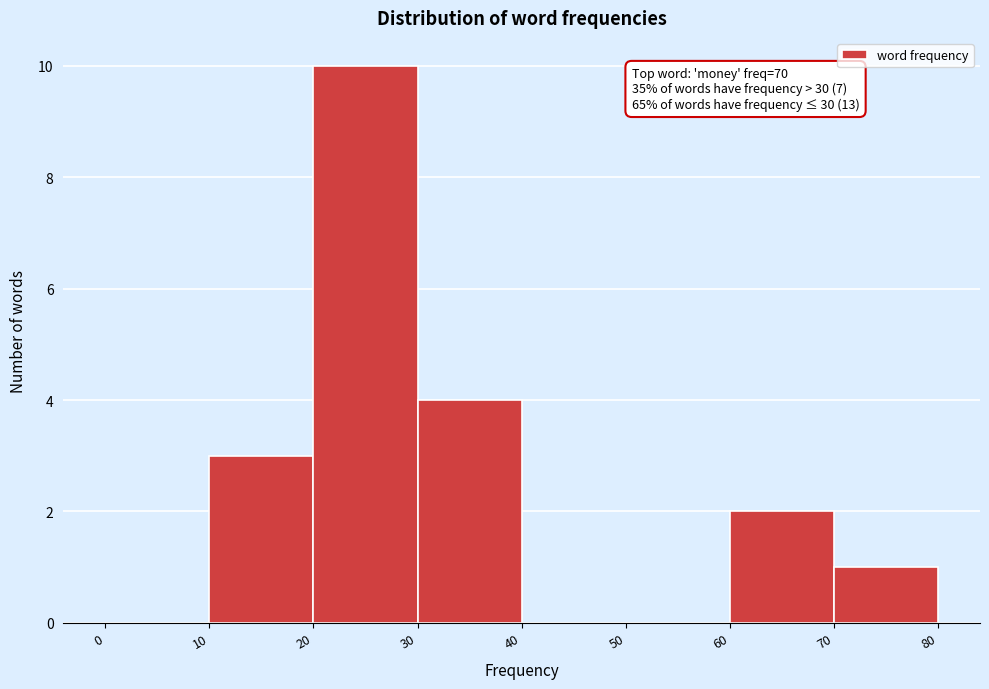

Which range on the x-axis has the tallest bar?

20 to 30